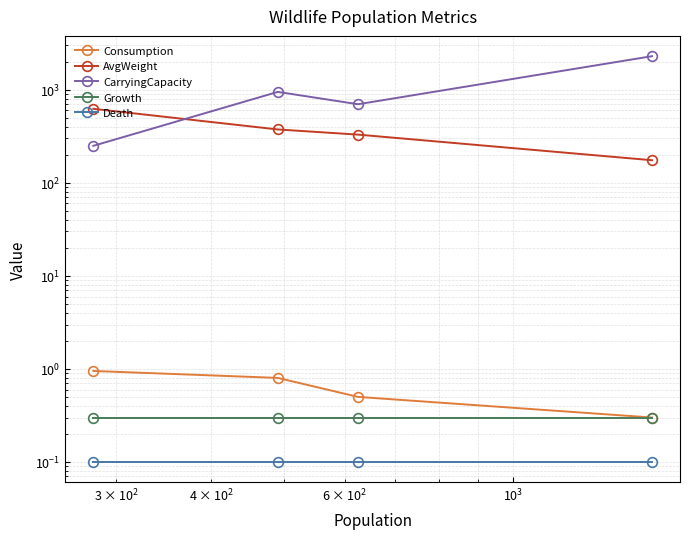

True or false: Death has more than 0 points higher than both neighbors.

False